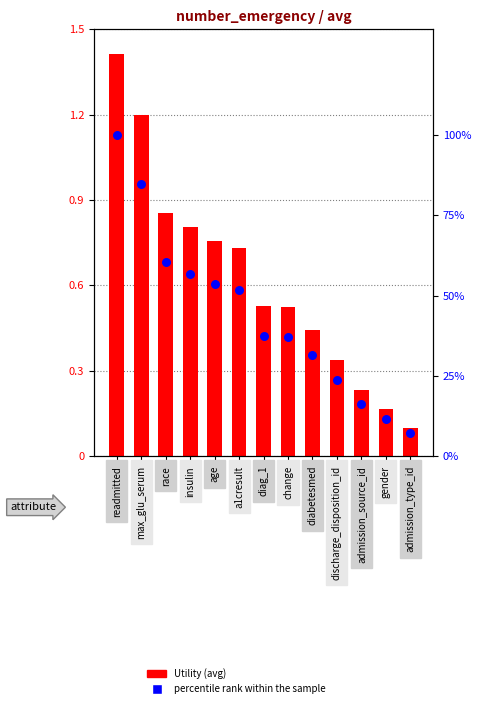

At which category is the sum across all series the highest?

readmitted